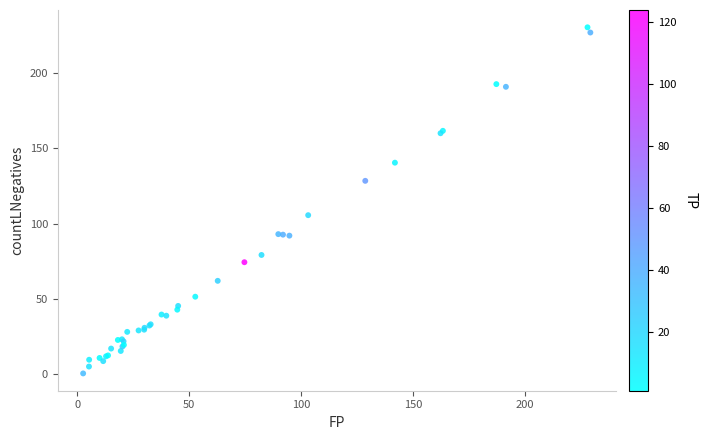

What Y value in the scatter plot is closest to 115?

105.6